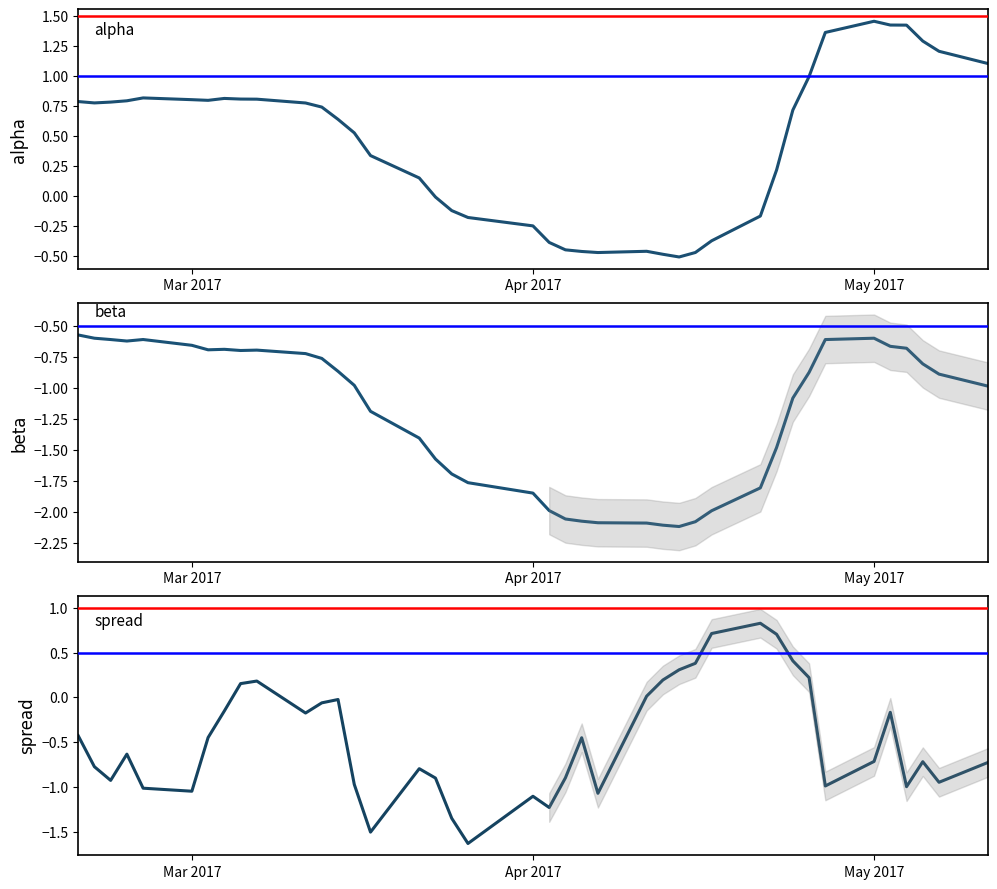

At how many categories does at least one series exceed 0?

32